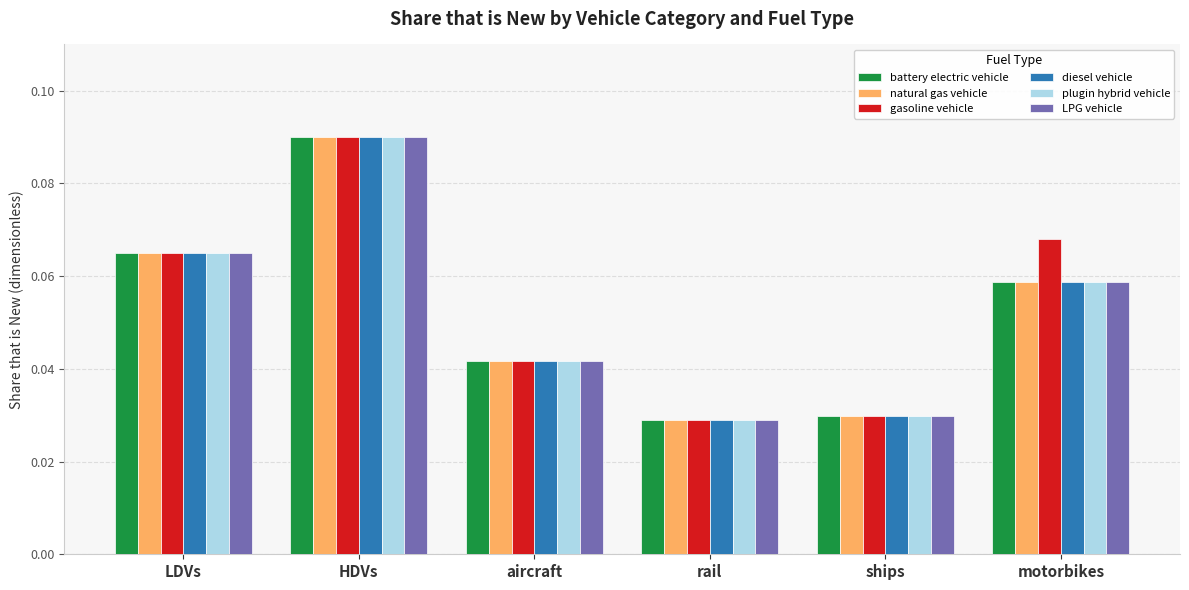

How many gasoline vehicle values are between 0 and 1?

6